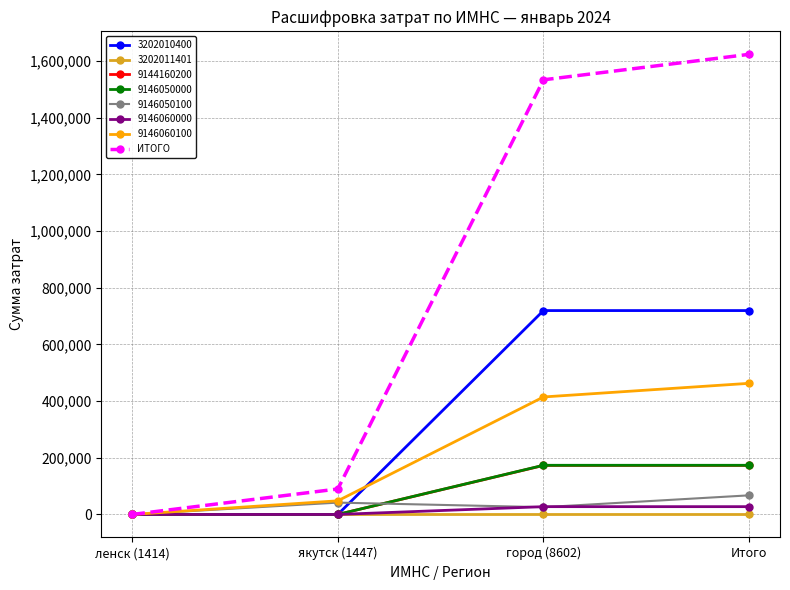

Which category has the highest value across all series?

Итого